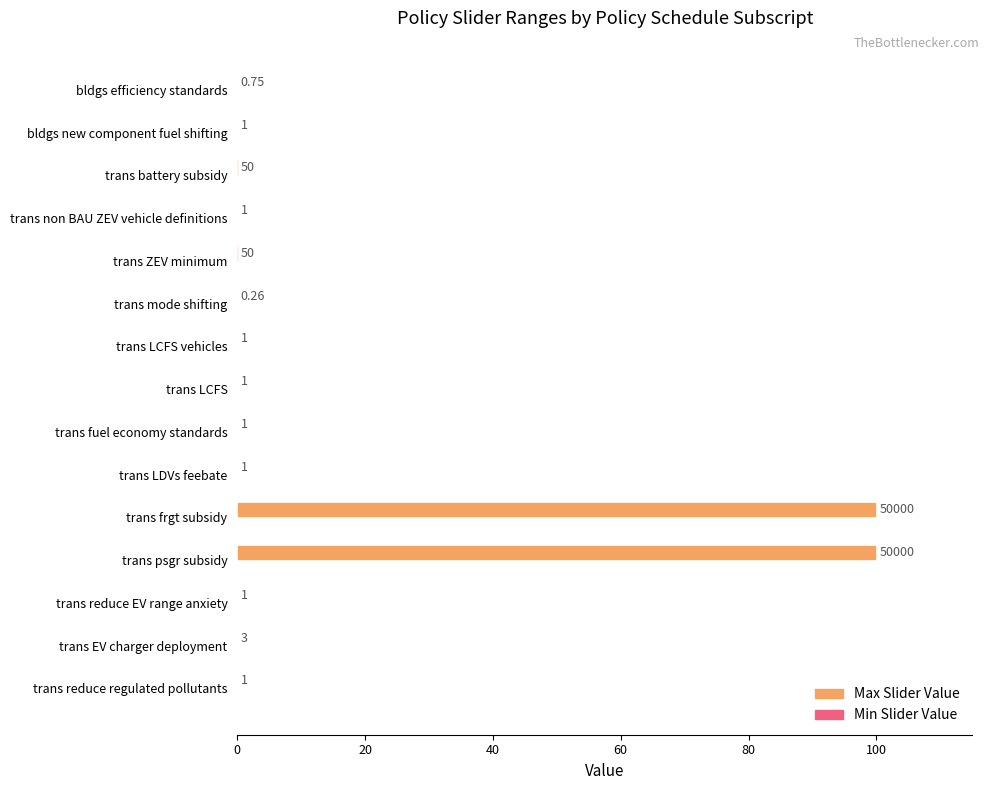

Are the bars horizontal?

Yes